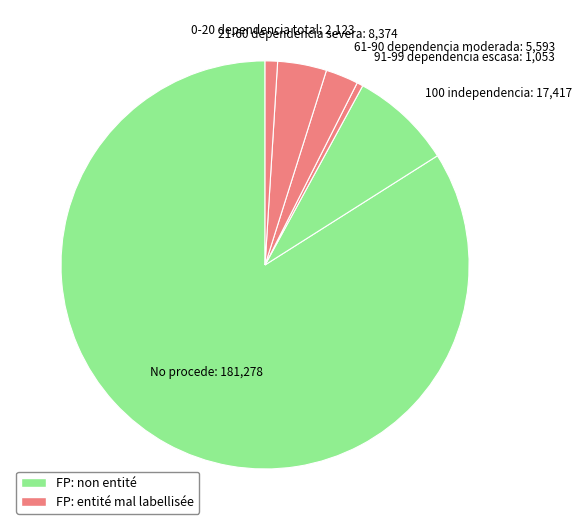

Count the number of slices in the pie.

6